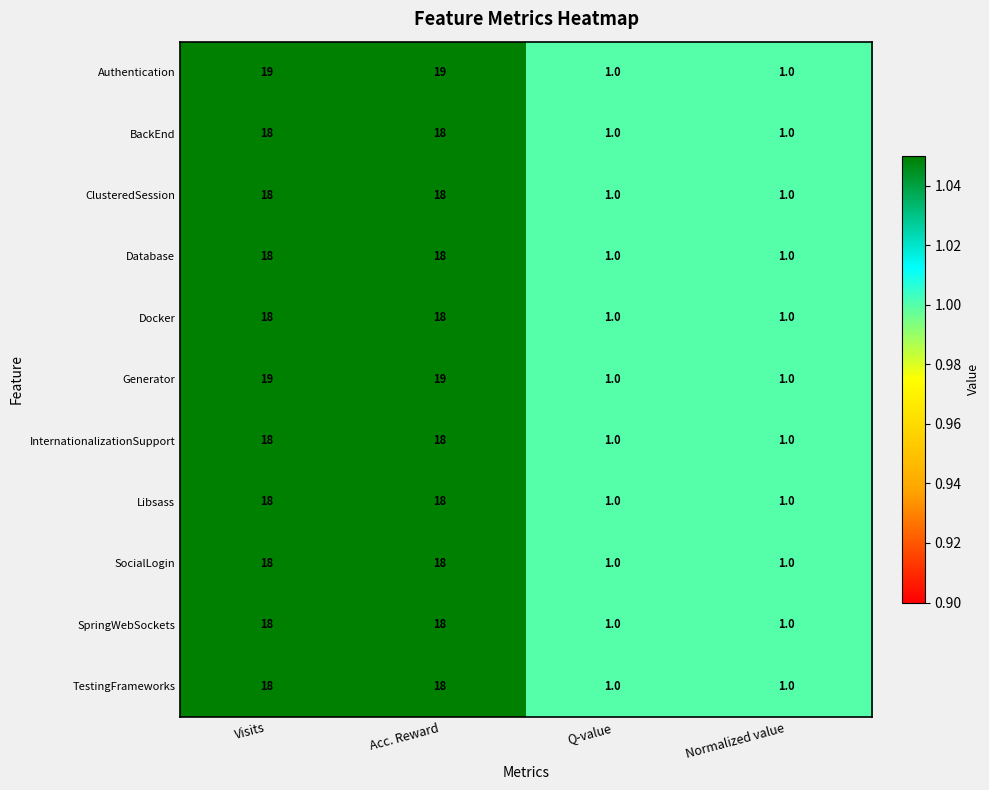

What is the sum of all TestingFrameworks values?

38